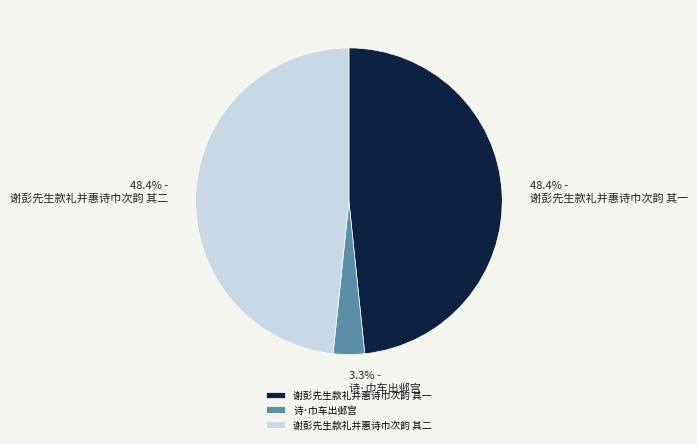

To the nearest percent, what percentage of the pie is 谢彭先生款礼并惠诗巾次韵 其二?

48%